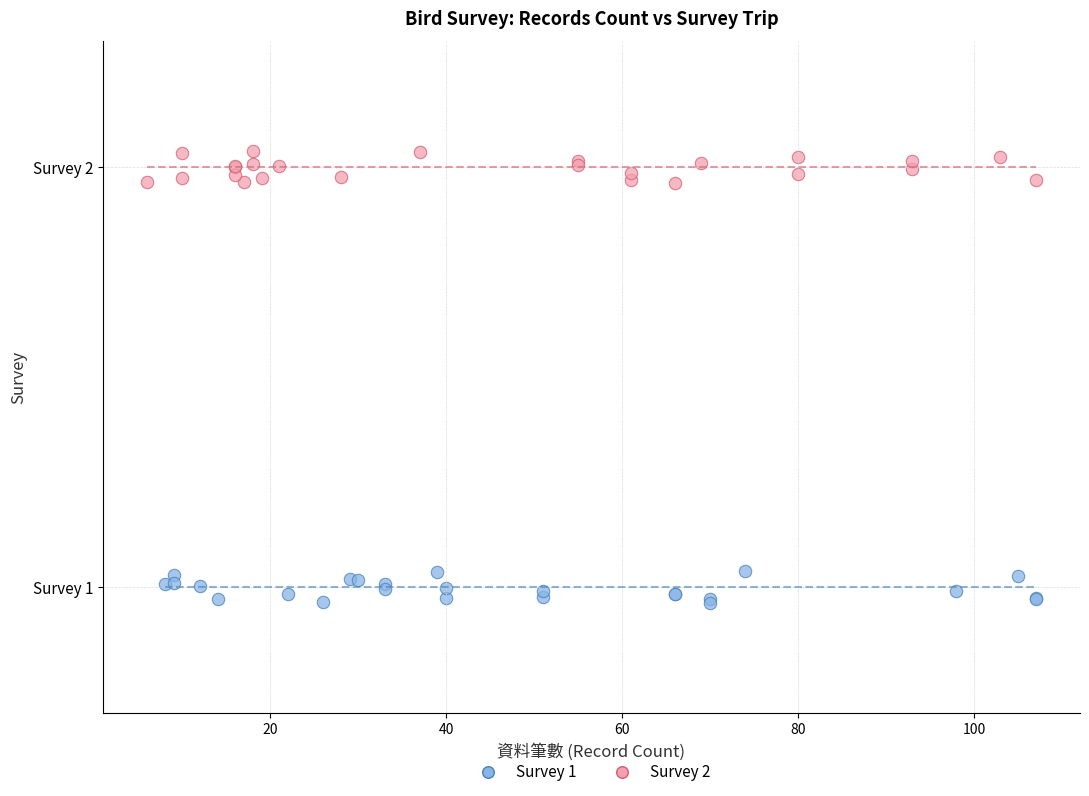

What are all the series names shown in the legend?

Survey 1, Survey 2